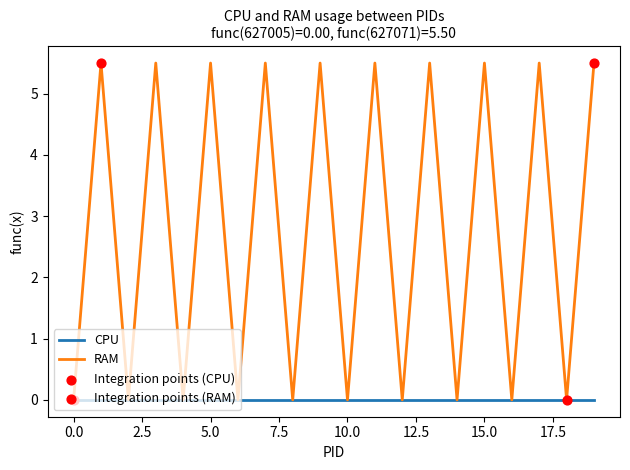

Which series has the widest spread of values?

RAM